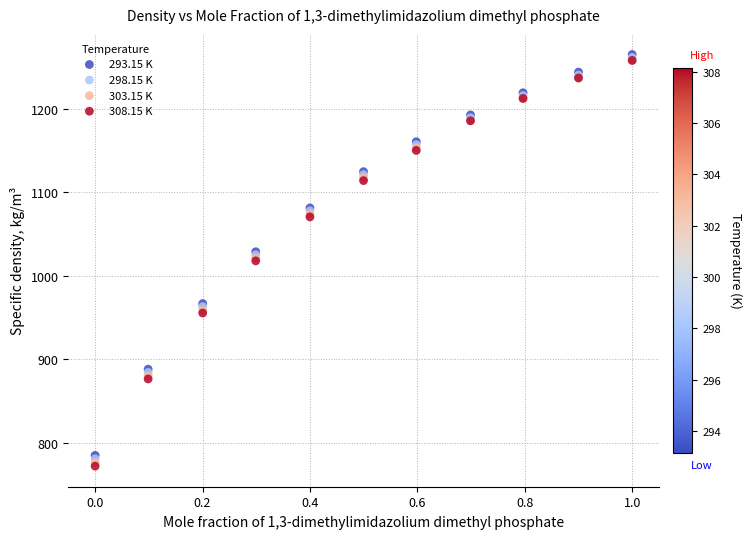

Which series has the largest Y range (max minus min)?

308.15 K